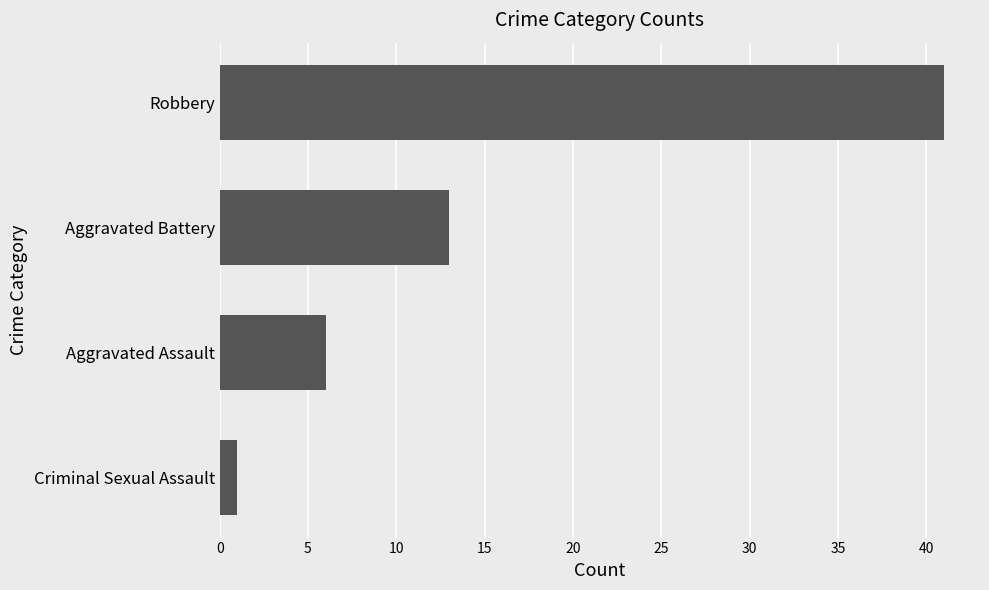

The value at Aggravated Battery is 4. True or false?

False